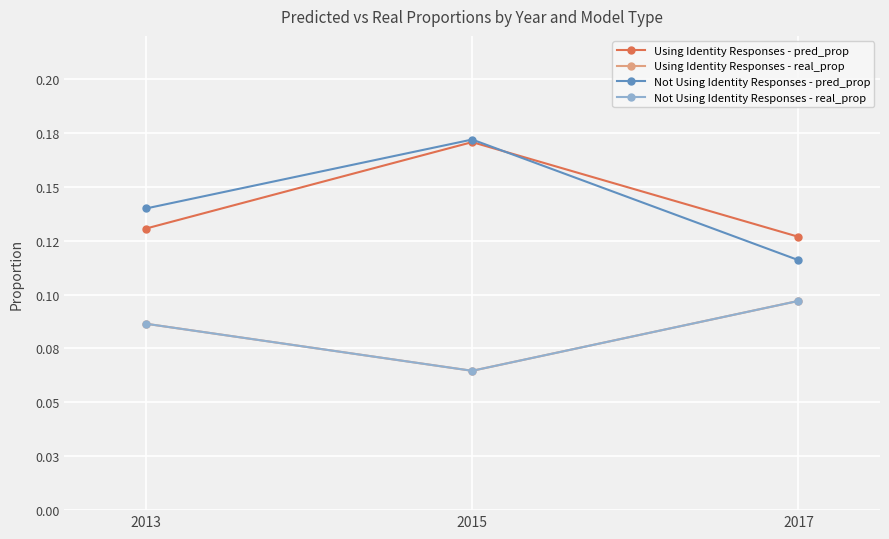

Reading left to right, transcribe all the data shown in this chart.

Using Identity Responses - pred_prop: 2013=0.1	2015=0.2	2017=0.1
Using Identity Responses - real_prop: 2013=0.1	2015=0.1	2017=0.1
Not Using Identity Responses - pred_prop: 2013=0.1	2015=0.2	2017=0.1
Not Using Identity Responses - real_prop: 2013=0.1	2015=0.1	2017=0.1